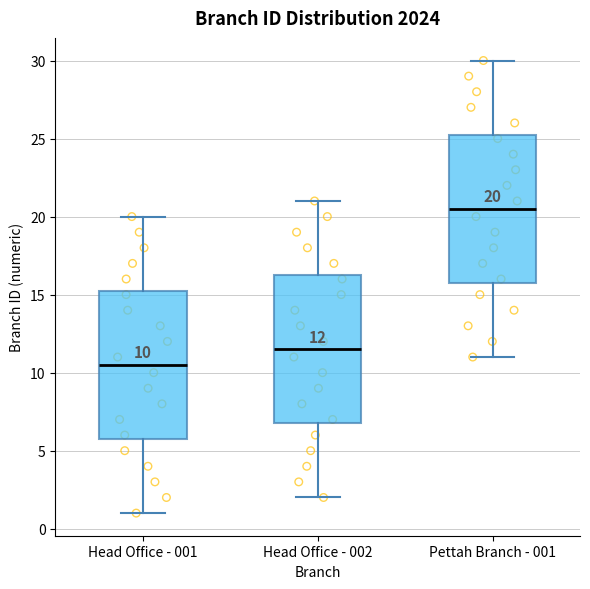

Which box has the highest median line?

Pettah Branch - 001